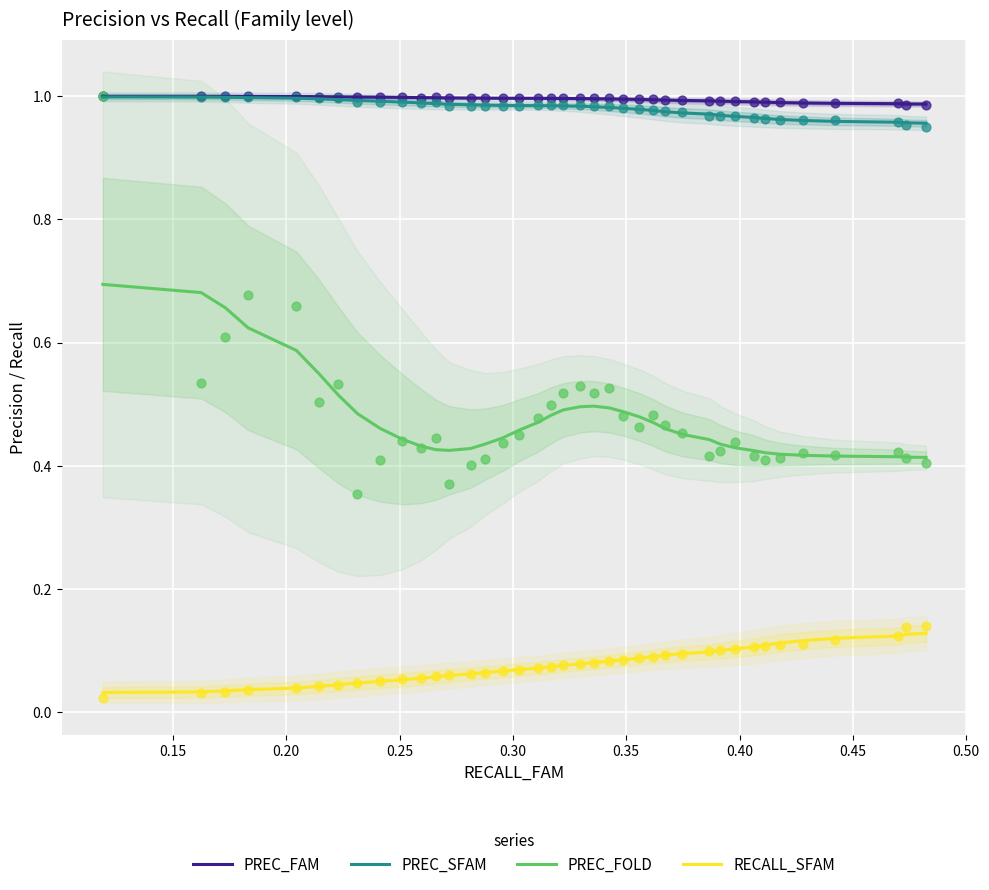

Which series reaches the minimum Y coordinate?

RECALL_SFAM